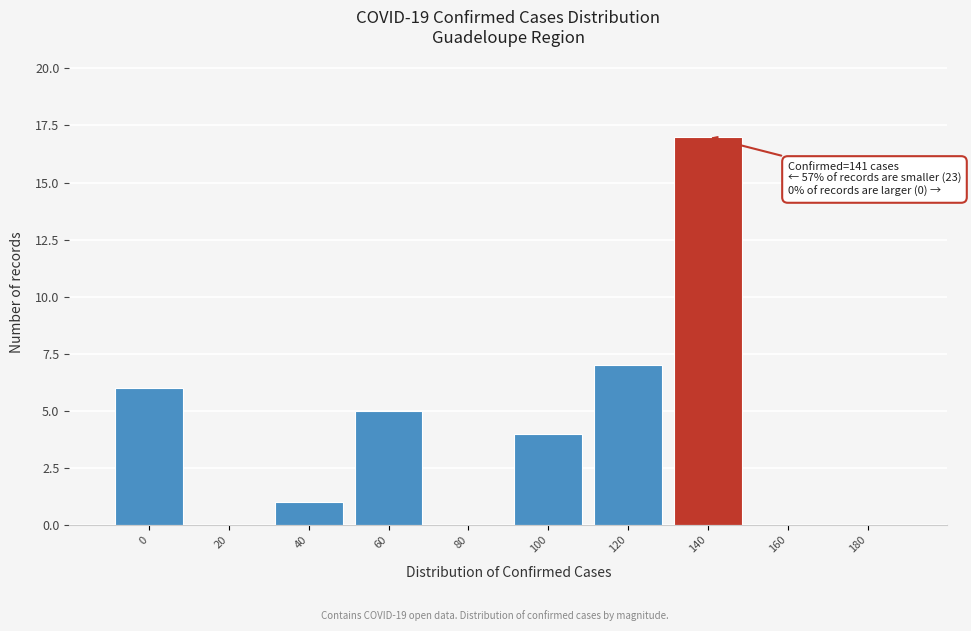

Reading left to right, list all the values displayed in this chart.

0=6	20=0	40=1	60=5	80=0	100=4	120=7	140=17	160=0	180=0